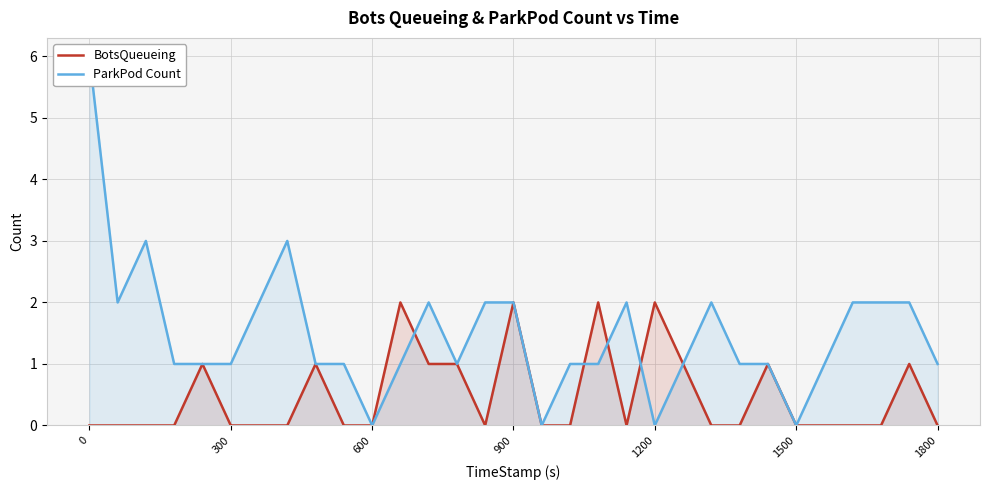

Is it true that BotsQueueing equals 0 at 600?

True